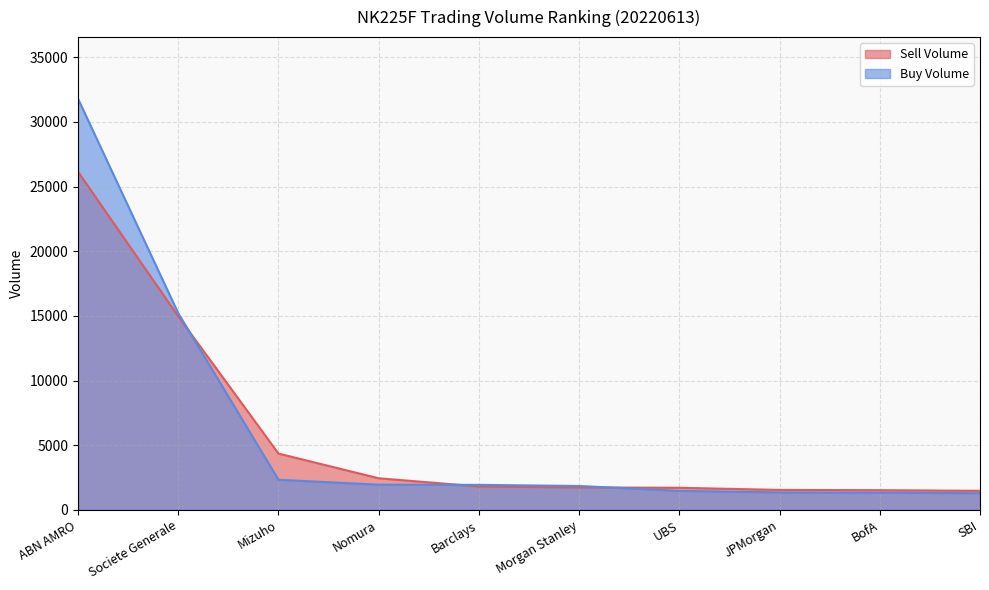

Reading left to right, list all the values displayed in this chart.

Sell Volume: 26146	14964	4354	2445	1812	1739	1710	1545	1523	1475
Buy Volume: 31788	15207	2329	1952	1935	1849	1472	1353	1333	1287